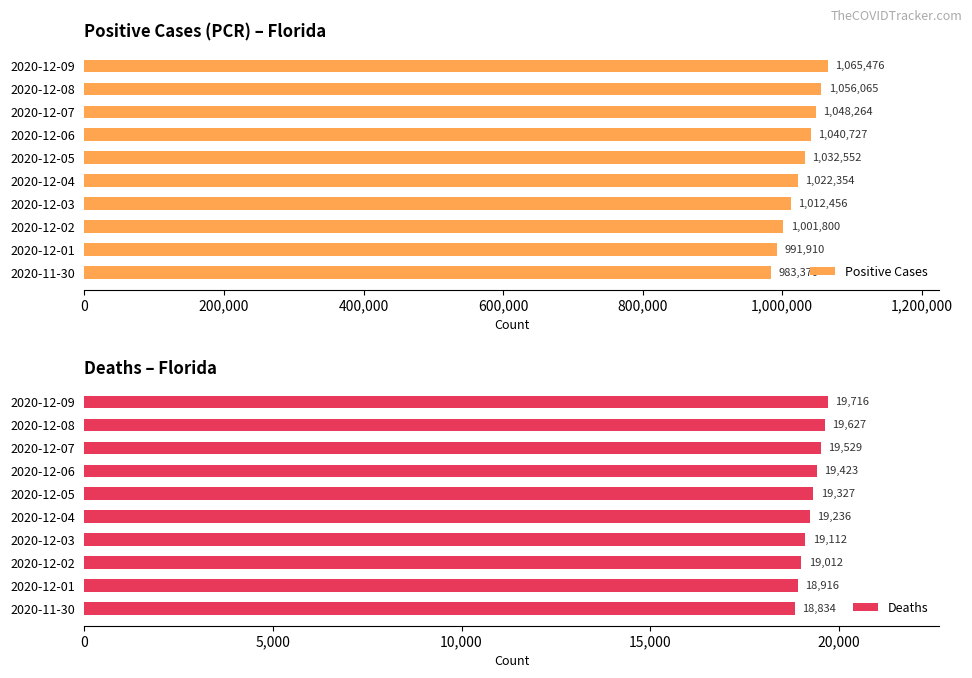

List the labels in order of Positive Cases value, largest first.

2020-12-09, 2020-12-08, 2020-12-07, 2020-12-06, 2020-12-05, 2020-12-04, 2020-12-03, 2020-12-02, 2020-12-01, 2020-11-30